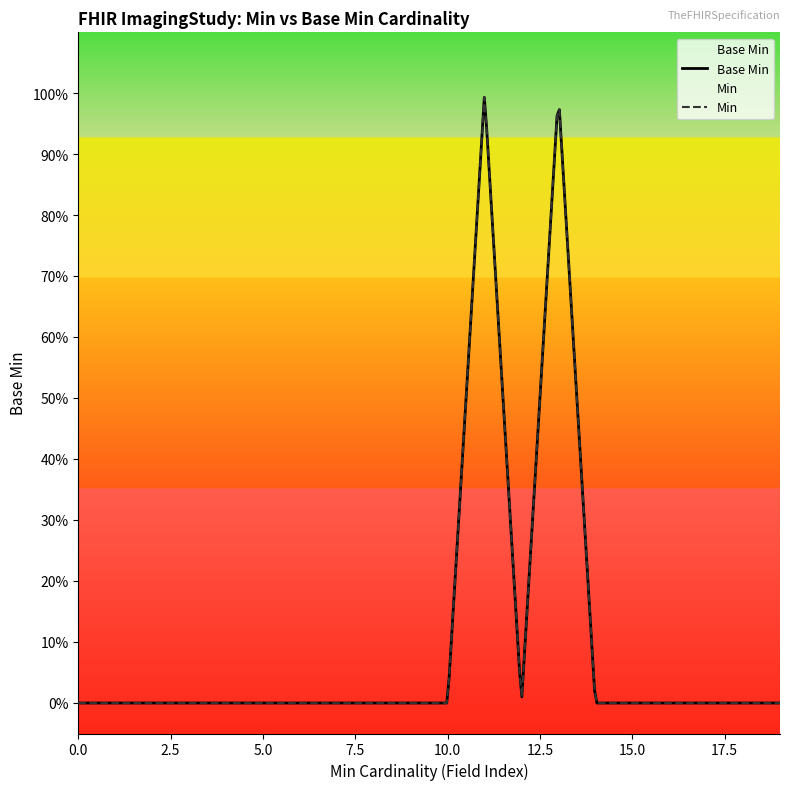

Count the values in the range 0 to 1.

20